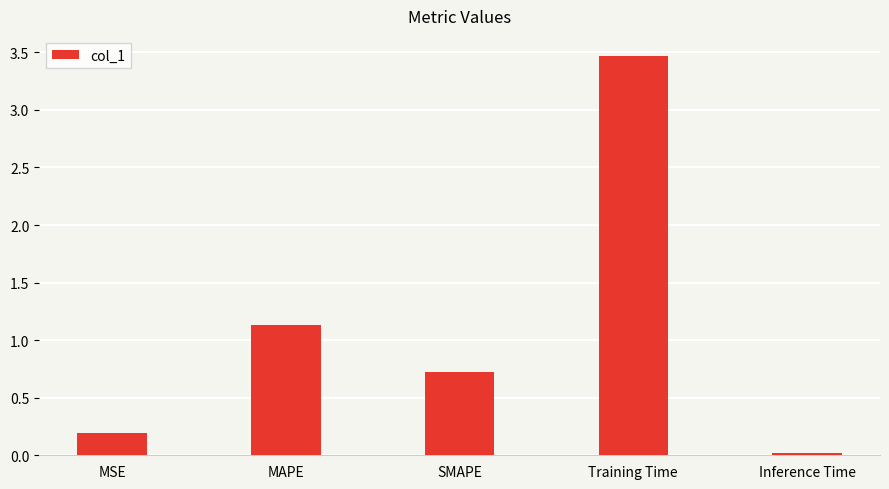

The value at MAPE is 0.3. True or false?

False